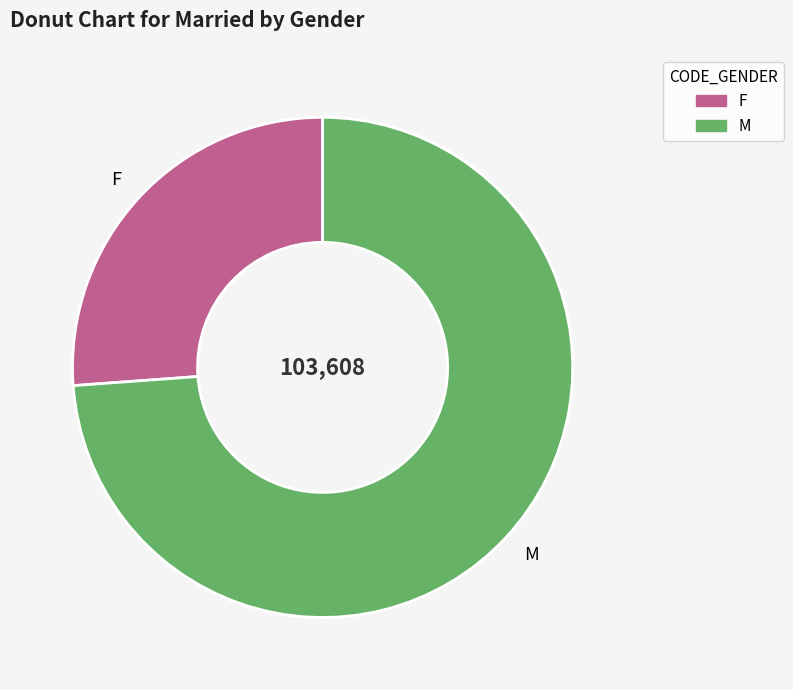

Is it true that M is 68% of the pie?

False